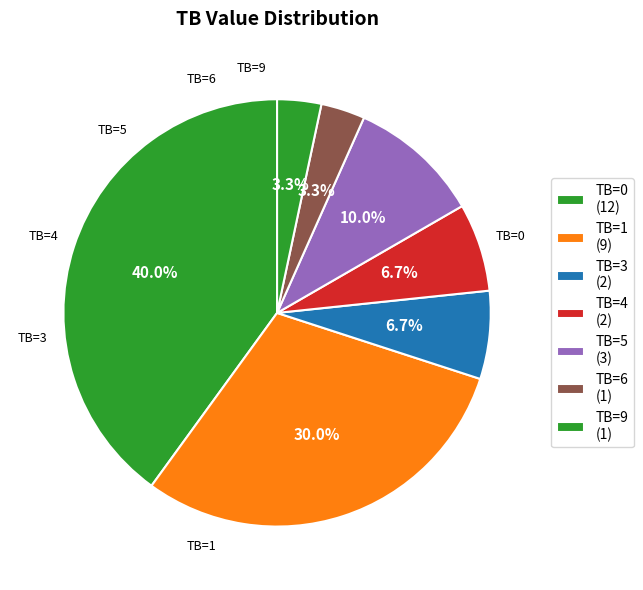

How many slices are in this pie chart?

7